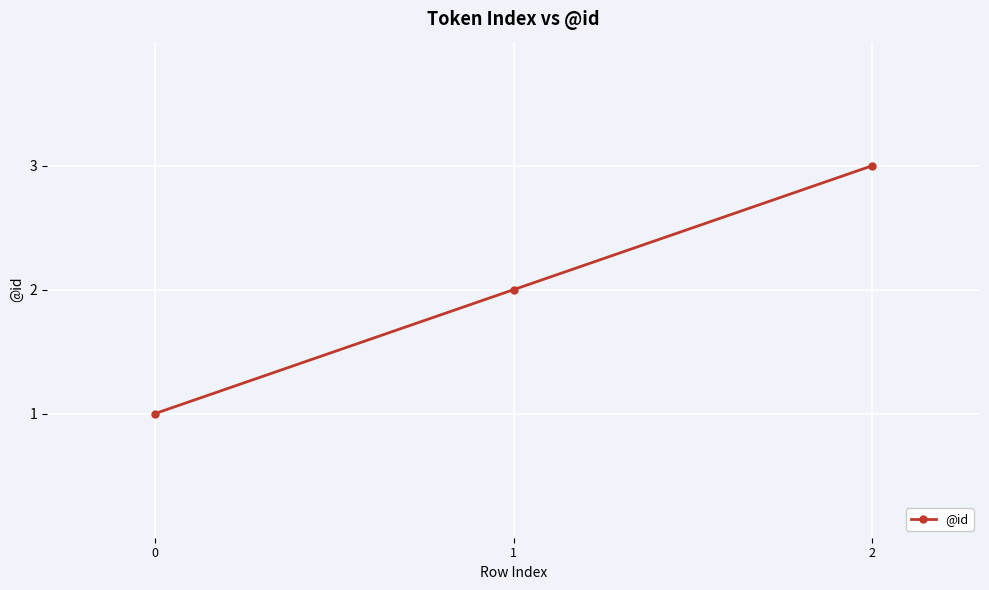

Read the value at 0.

1